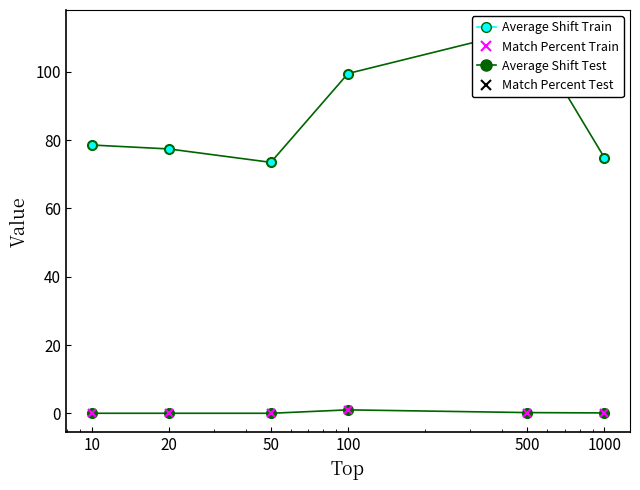

Does the chart display data point markers on the line(s)?

Yes